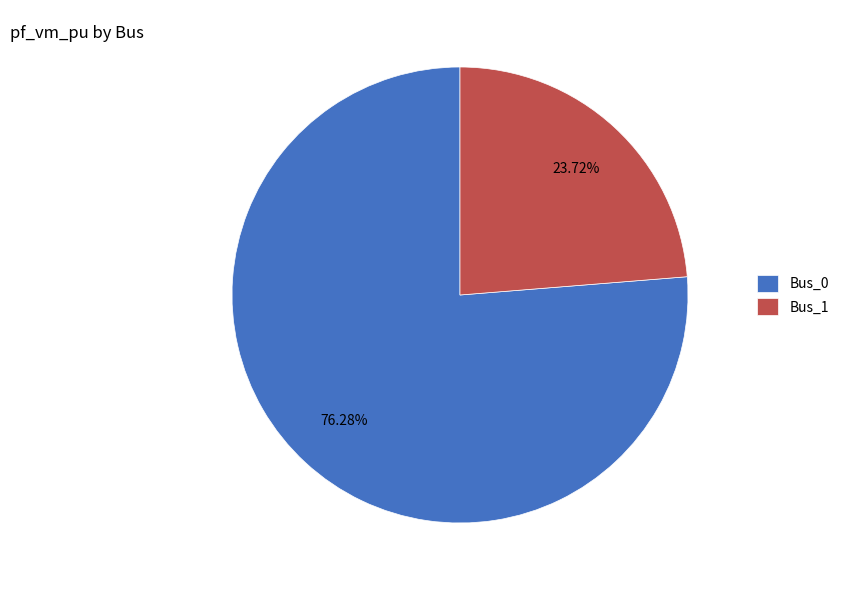

Which slice is the smallest?

Bus_1